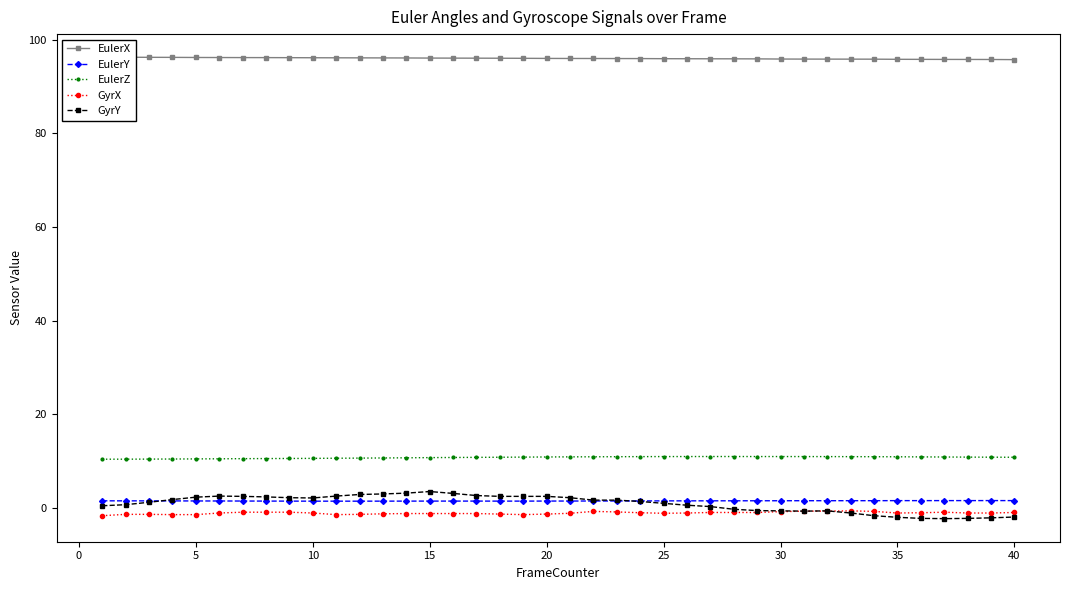

True or false: GyrX has more than 0 points higher than both neighbors.

True